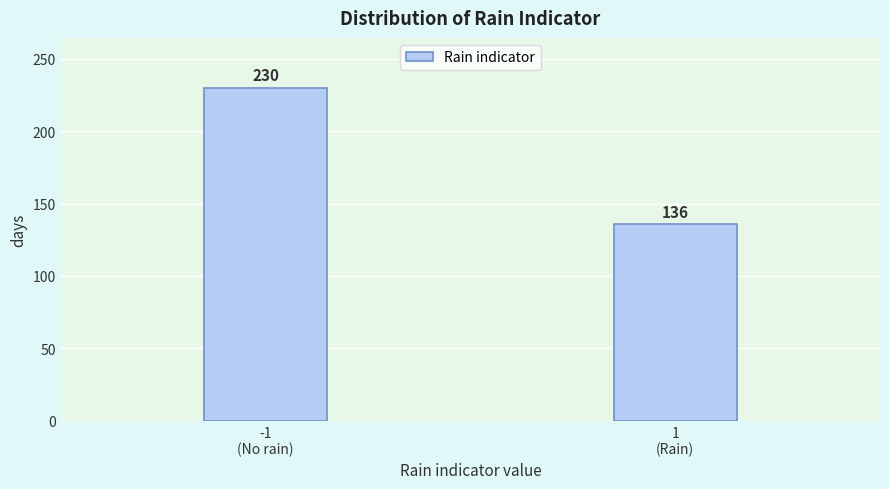

Reading left to right, list all the values displayed in this chart.

230	136